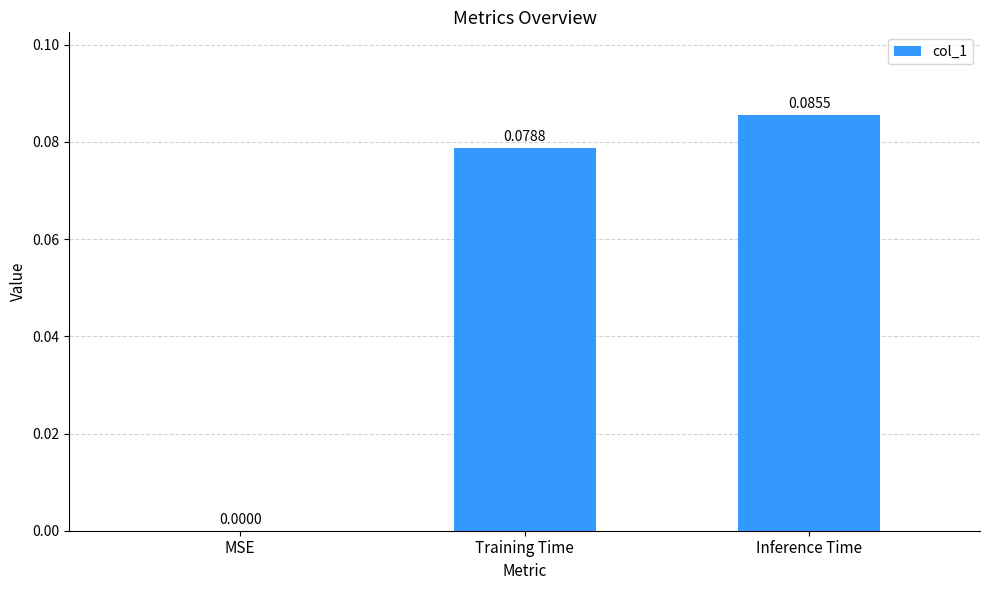

Is it true that the value at MSE is 0.1?

False